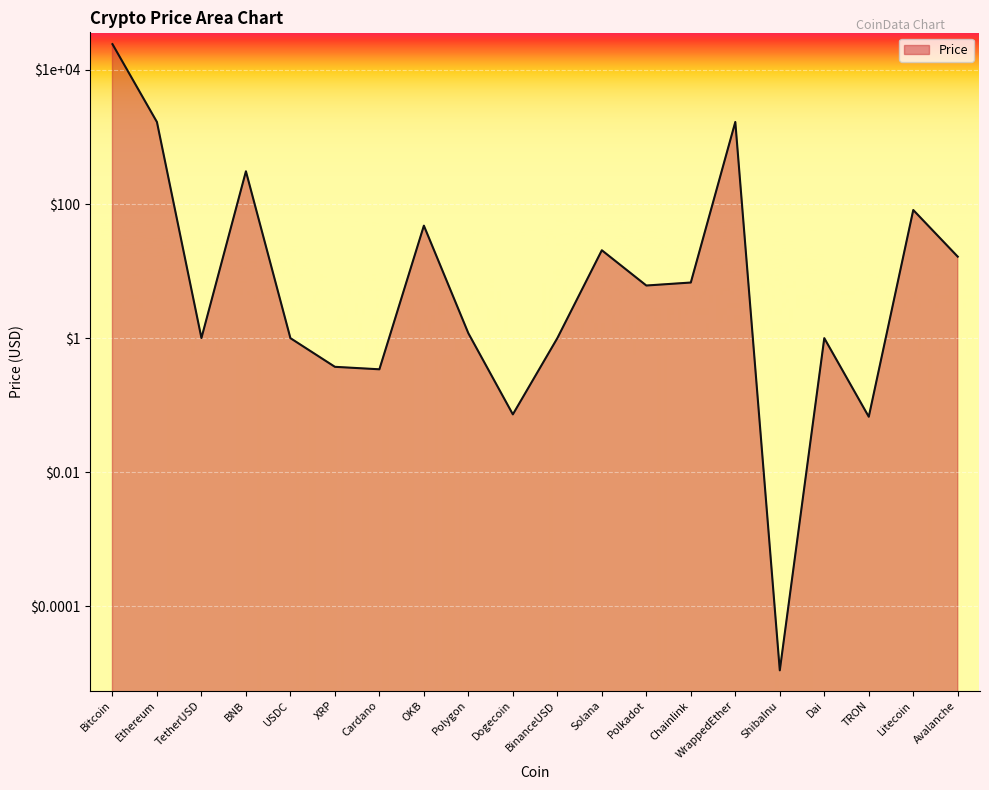

Where does the data first go above 6?

Bitcoin